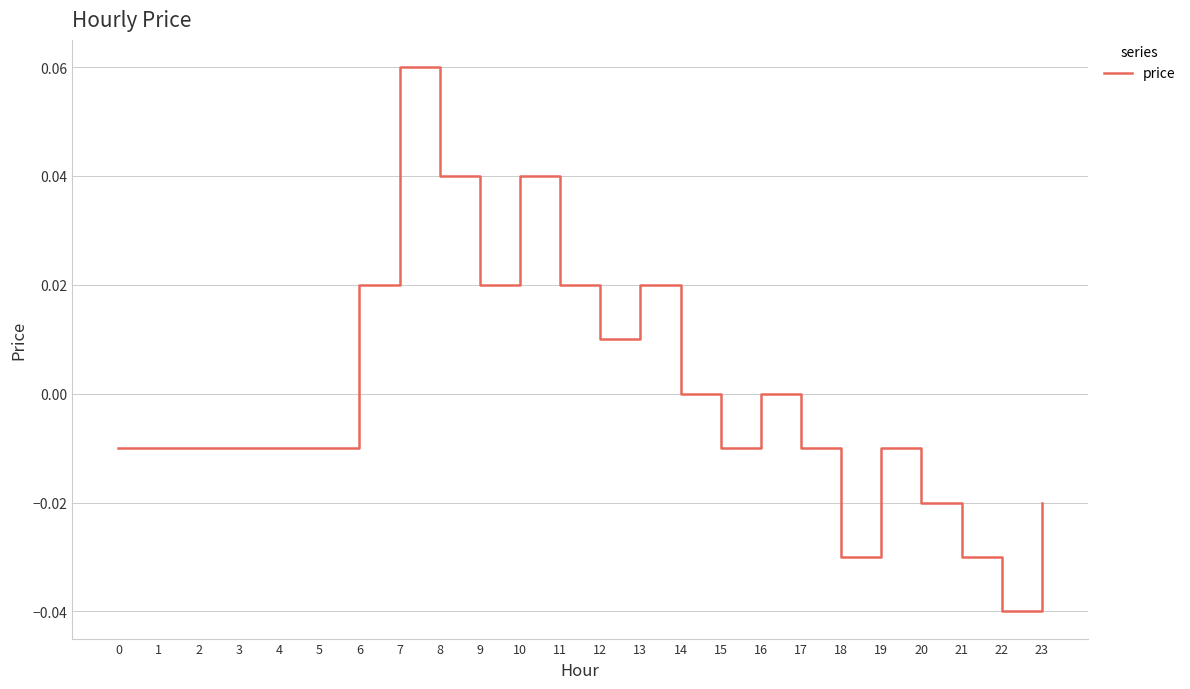

Which has a higher value, 11 or 23?

11